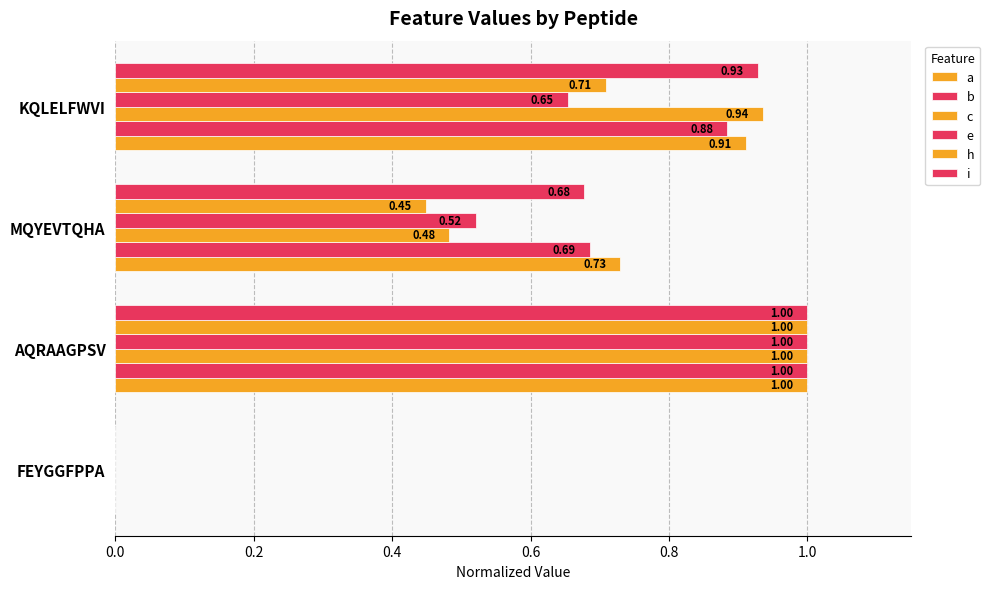

What is the difference between the second highest and minimum values in the b series?

0.9